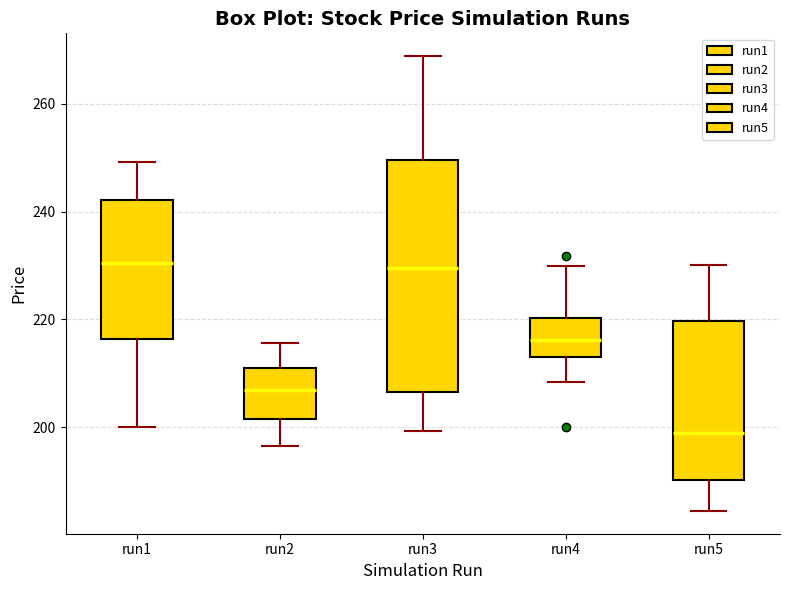

Where does the upper whisker of the box for run1 end on the y-axis? The values are not printed on the chart, so give them approximately, as read against the axis.

250